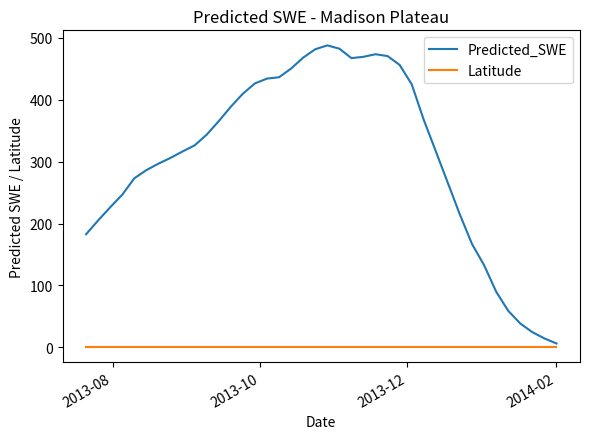

Which series has the largest range (max minus min)?

Predicted_SWE